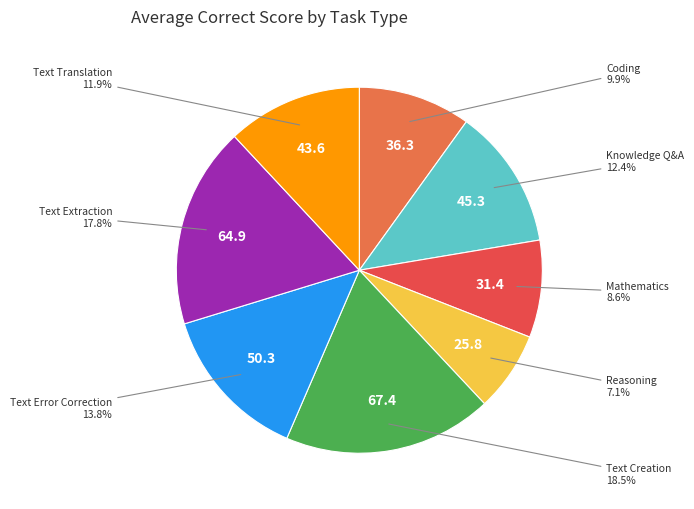

Is there a majority slice in this chart?

No